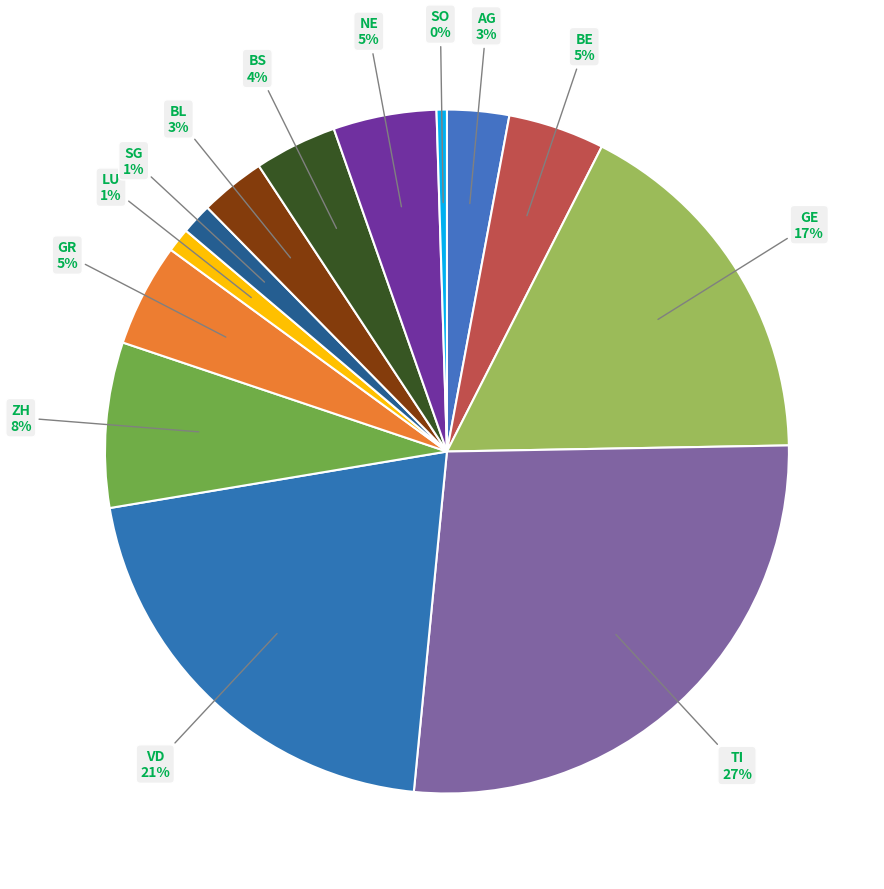

Is it true that NE is 16% of the pie?

False